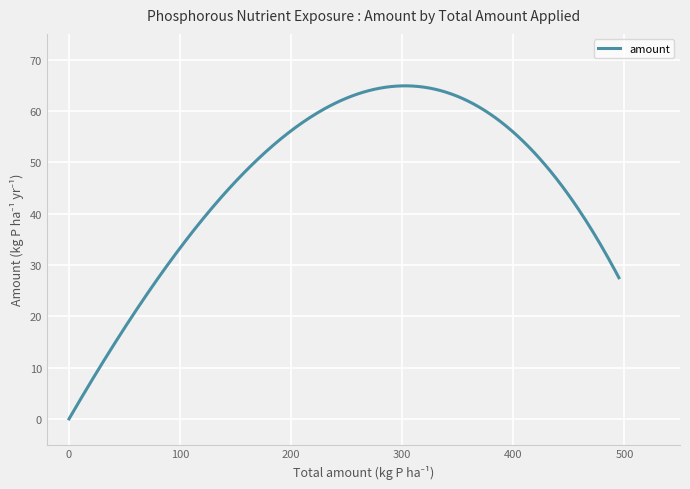

How many lines are shown in the chart?

1